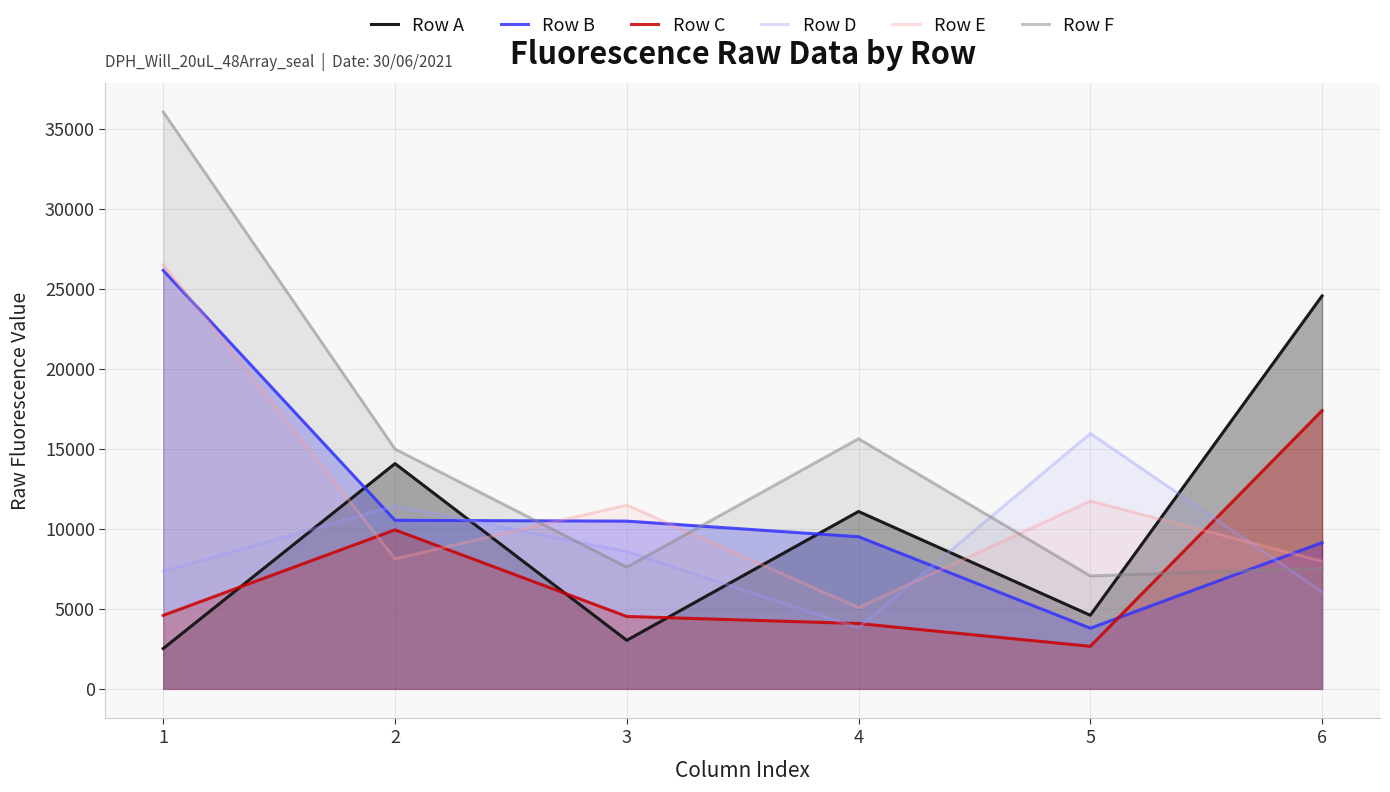

What is the difference between the Row C values at 4 and 2?

5852